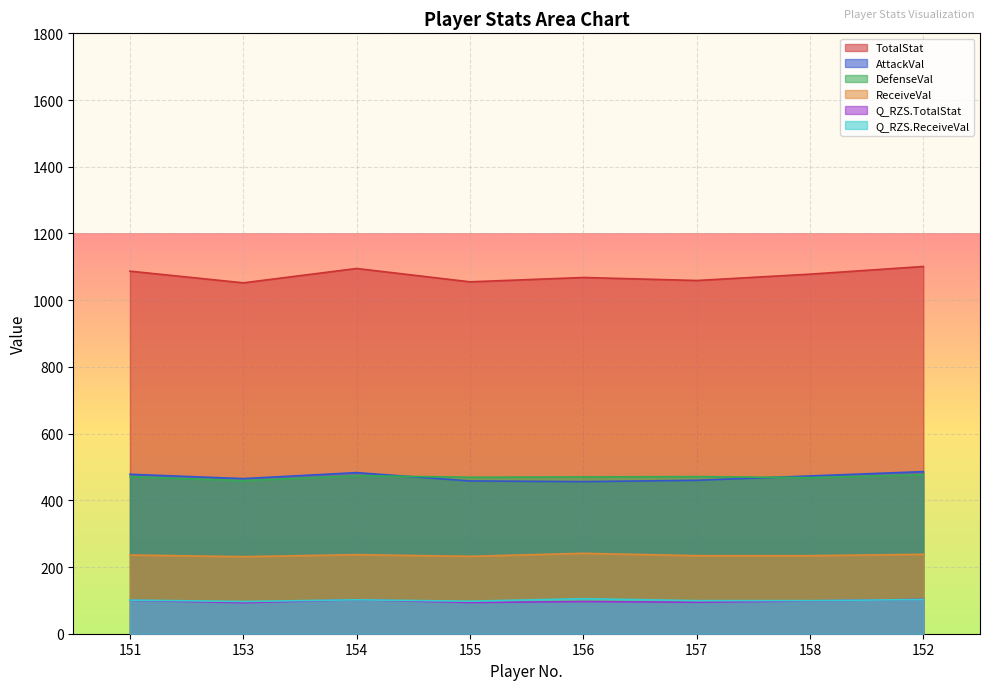

How many distinct data groups are displayed?

6